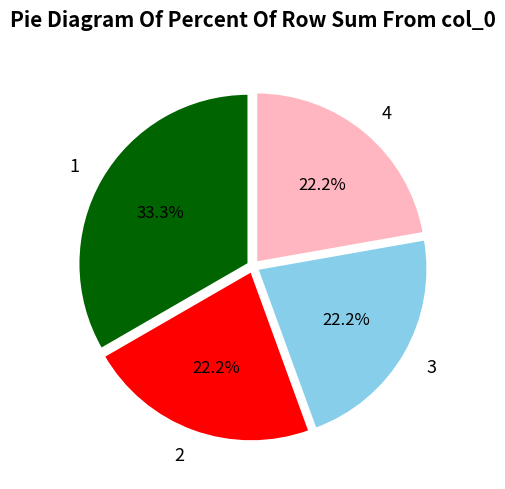

Between 1 and 2, which is larger?

1